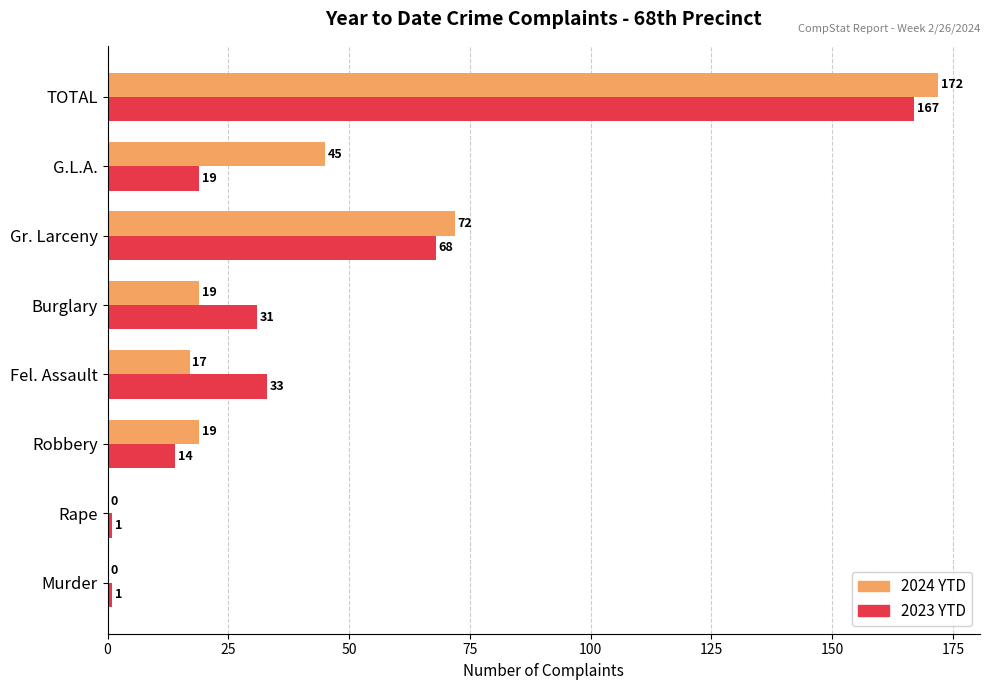

Between Burglary and G.L.A., which series saw the biggest shift?

2024 YTD